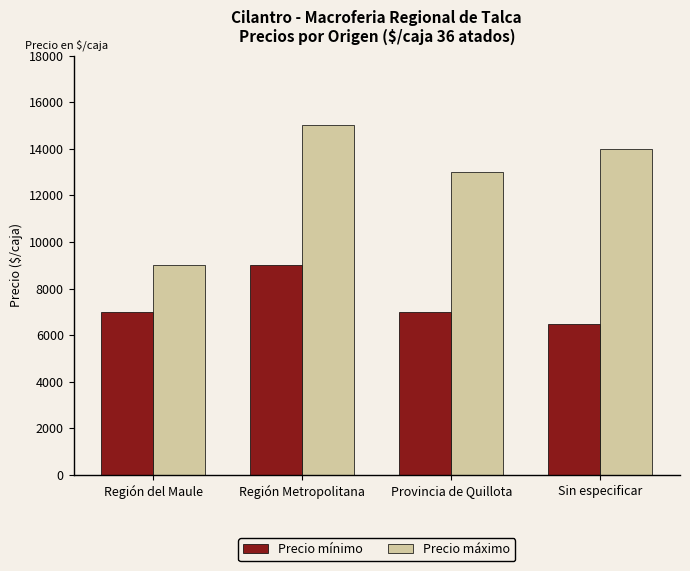

What is the label of the 3rd bar from the left?

Provincia de Quillota